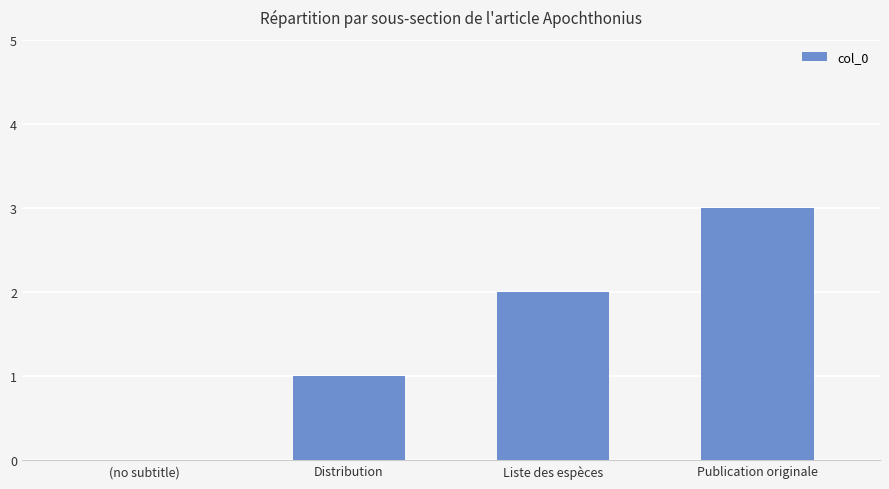

What is the maximum value shown in the chart?

3